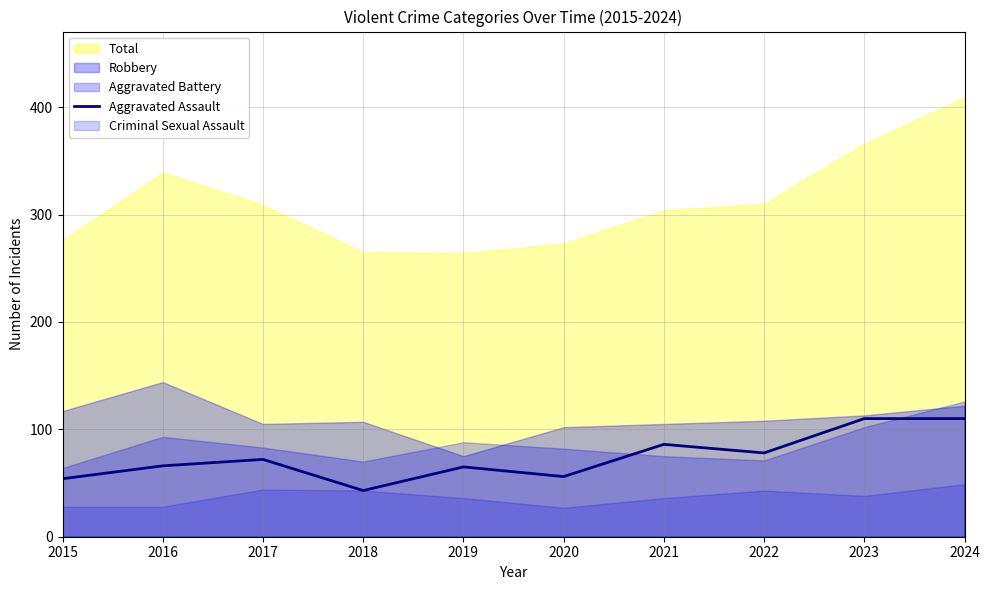

What value does the data have at 2016?

66